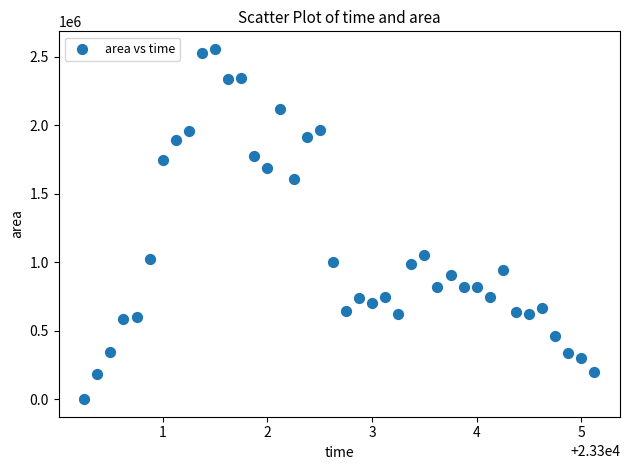

What is the range of Y values (max minus min)?

2556875